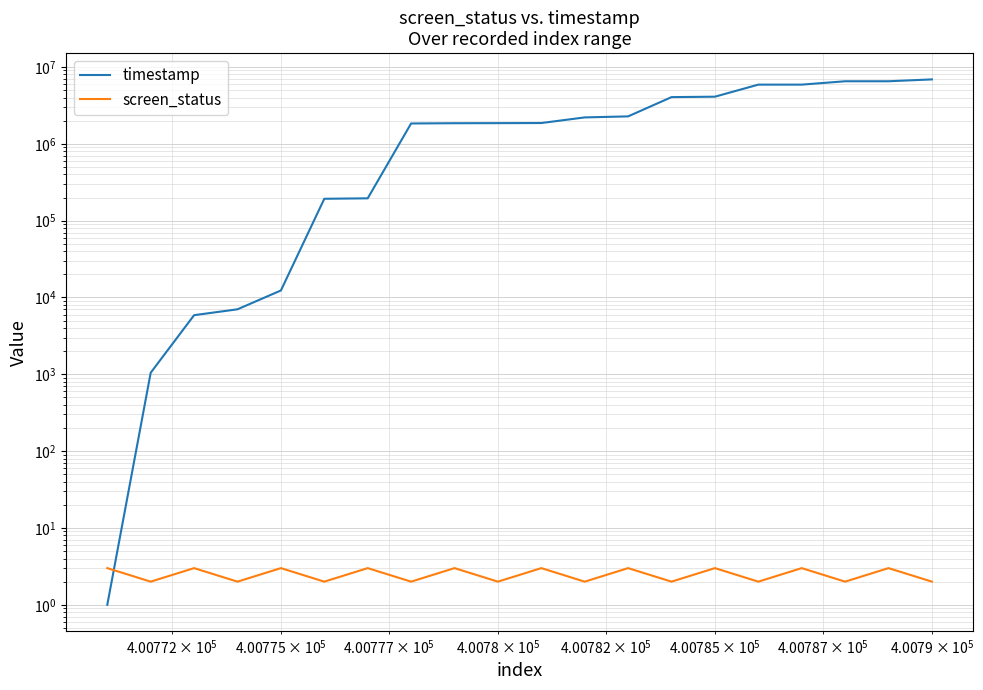

What is the value of the timestamp point at the 18th from the left?

6518334